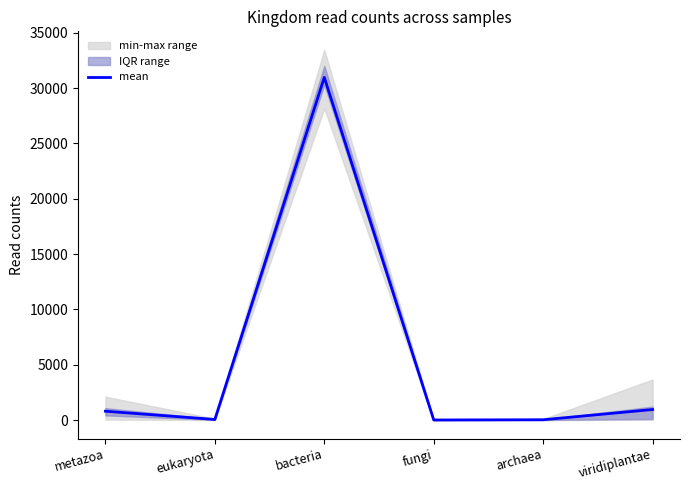

At which category does the chart reach its minimum across all series?

fungi